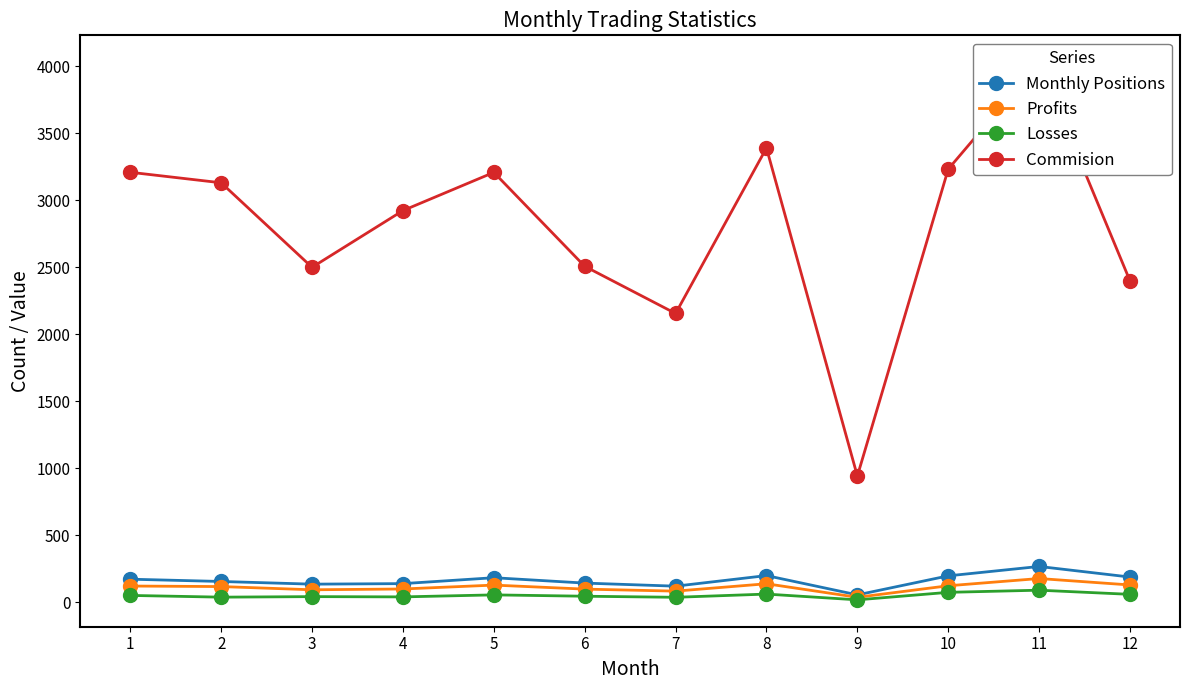

Reading left to right, extract all data points from this chart.

Monthly Positions: 1=172.0	2=155.0	3=135.0	4=139.0	5=183.0	6=143.0	7=120.0	8=199.0	9=55.0	10=197.0	11=267.0	12=188.0
Profits: 1=121.0	2=117.0	3=93.0	4=99.0	5=128.0	6=98.0	7=83.0	8=138.0	9=37.0	10=123.0	11=177.0	12=129.0
Losses: 1=51.0	2=38.0	3=42.0	4=40.0	5=55.0	6=45.0	7=37.0	8=61.0	9=18.0	10=74.0	11=90.0	12=59.0
Commision: 1=3207.5	2=3129.1	3=2498.6	4=2921.6	5=3206.7	6=2506.1	7=2154.2	8=3388.8	9=941.6	10=3230.9	11=4028.5	12=2397.1